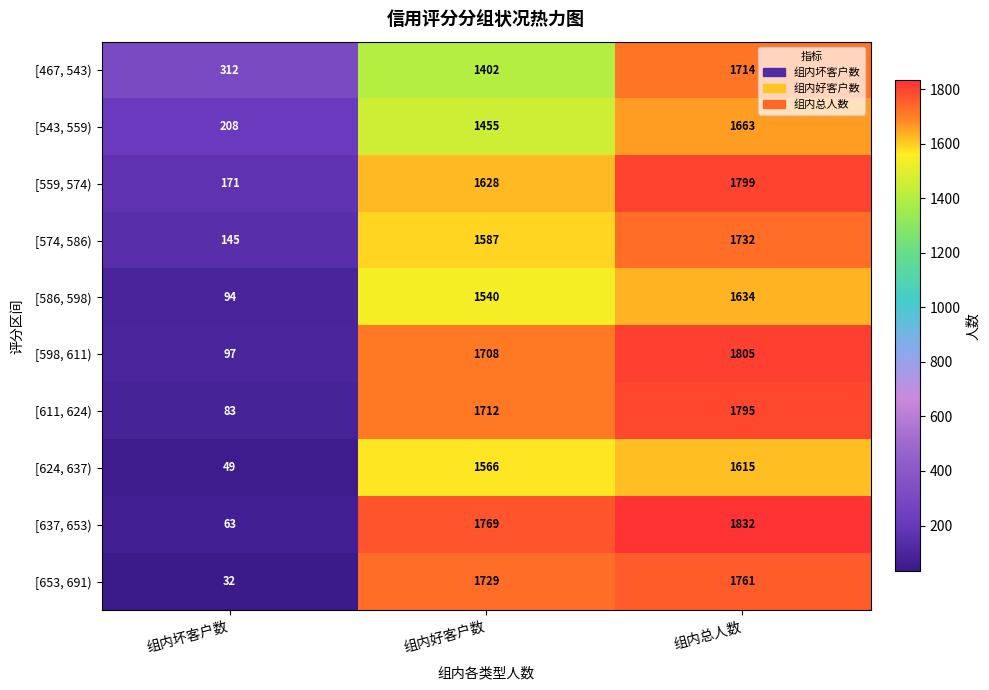

Where is [637, 653) nearest to the value 947?

组内好客户数